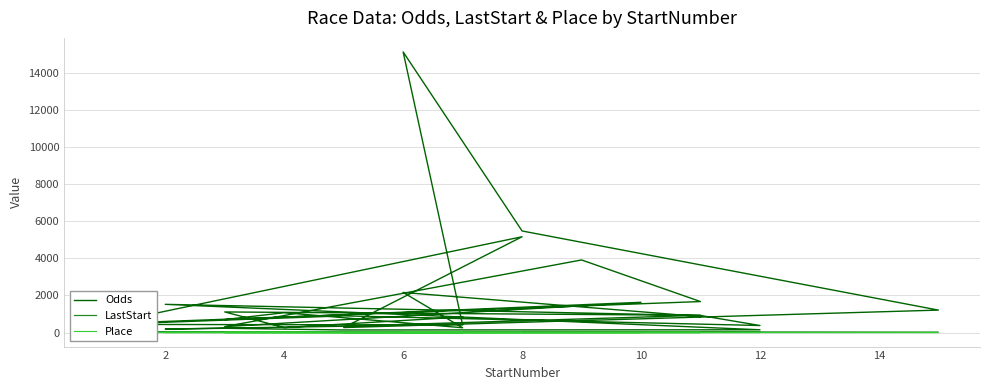

Is the value of LastStart at 22 greater than the value of Odds at 8?

No